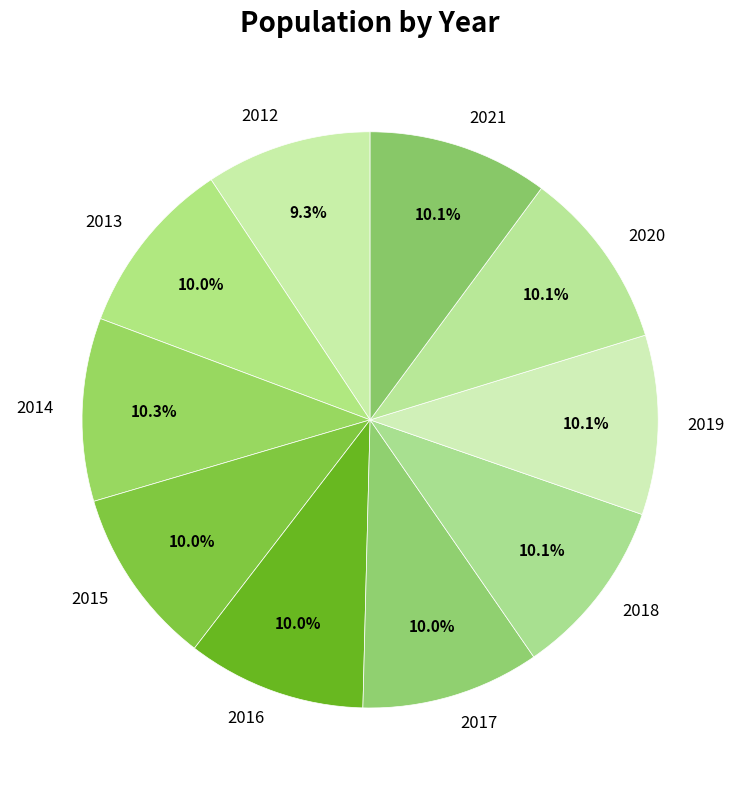

Approximately how many times larger is the value at 2012 compared to 2021?

0.9